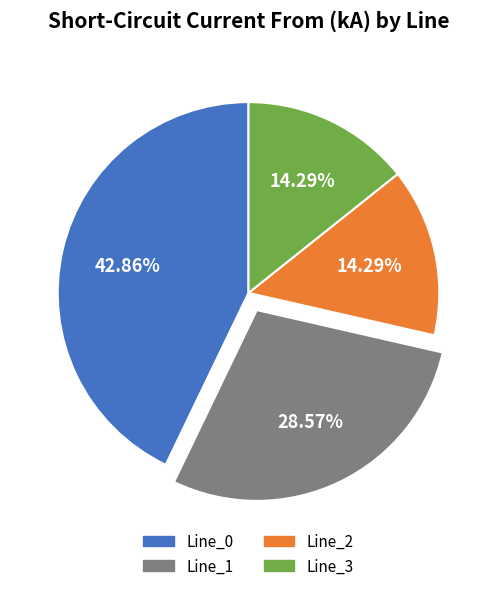

The Line_0 slice represents 43% of the pie. True or false?

True